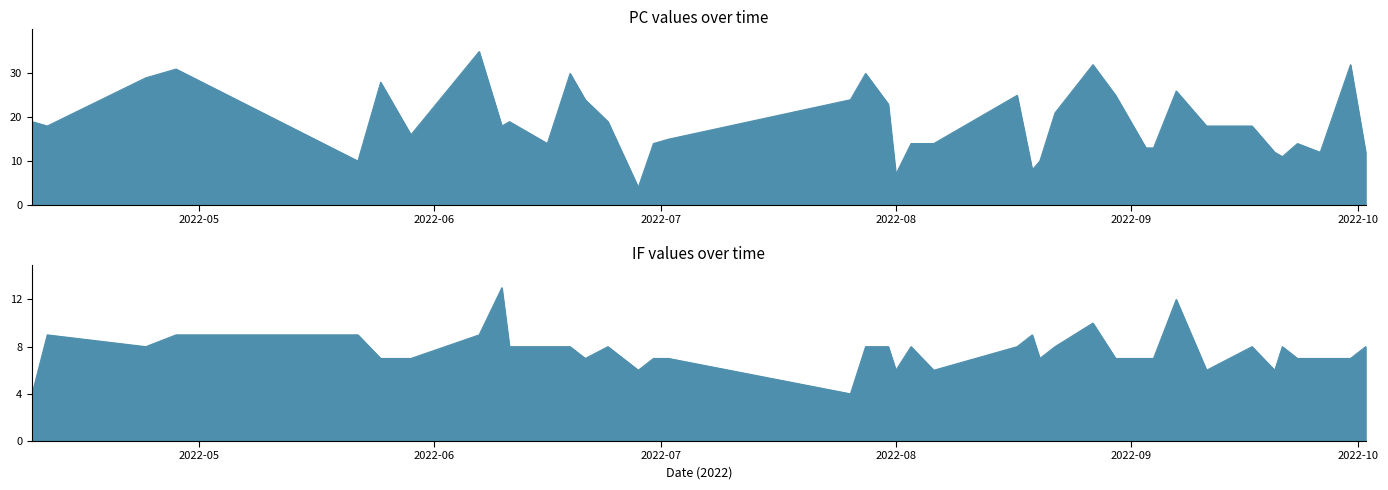

Reading left to right, list all the values displayed in this chart.

PC: 19	18	29	31	10	28	16	35	18	19	14	30	24	19	4	14	15	24	30	23	7	14	14	25	8	10	21	32	25	13	13	26	18	18	12	11	14	12	32	12
IF: 4	9	8	9	9	7	7	9	13	8	8	8	7	8	6	7	7	4	8	8	6	8	6	8	9	7	8	10	7	7	7	12	6	8	6	8	7	7	7	8